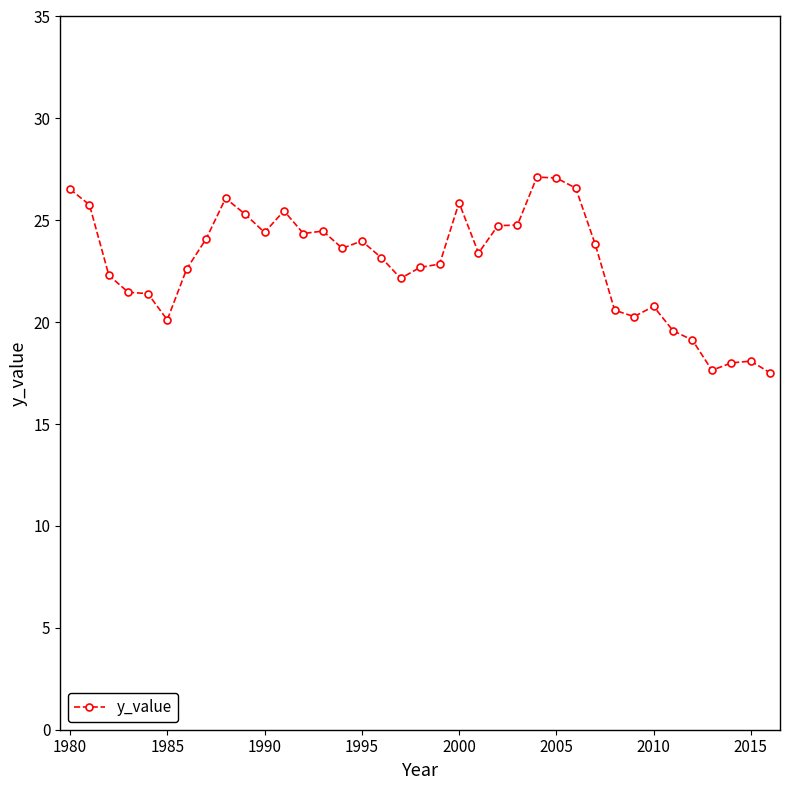

What is the difference between the second highest and minimum values?

9.6